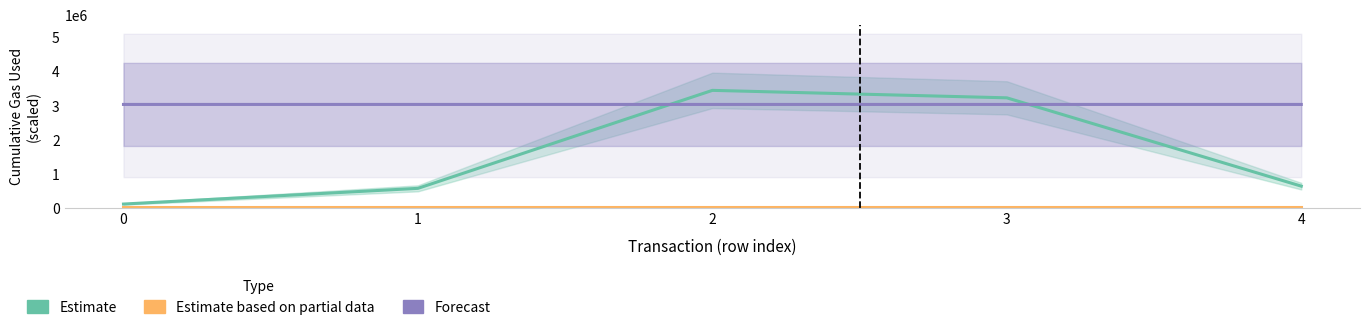

What is the value of the Estimate point at the 1st from the left?

126000.0